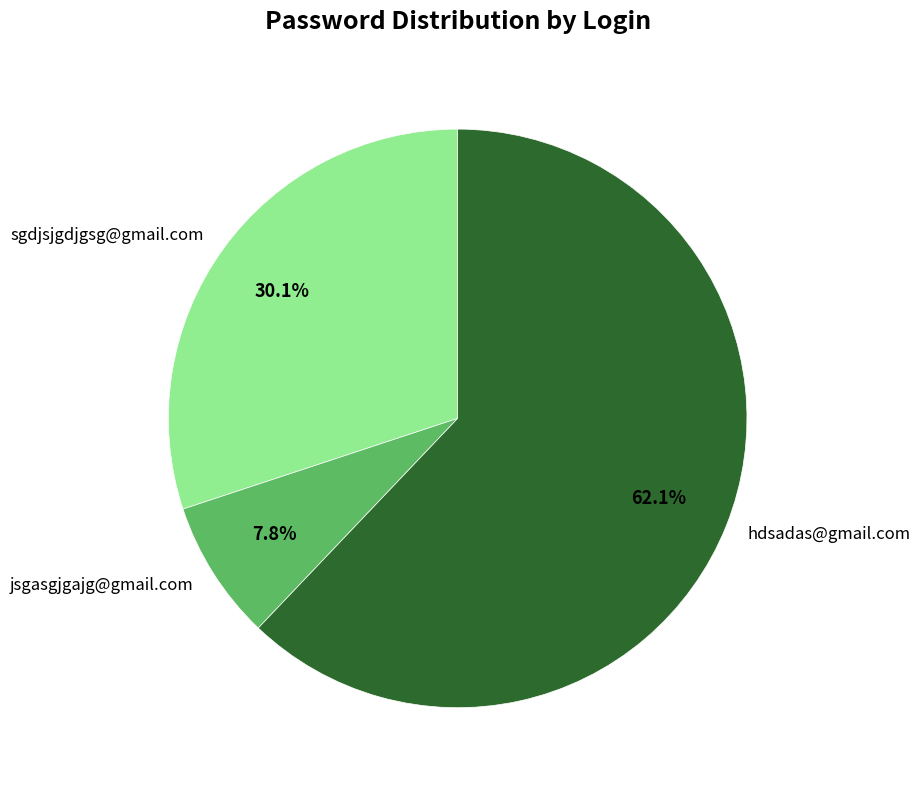

What is the smallest slice in the pie chart?

jsgasgjgajg@gmail.com